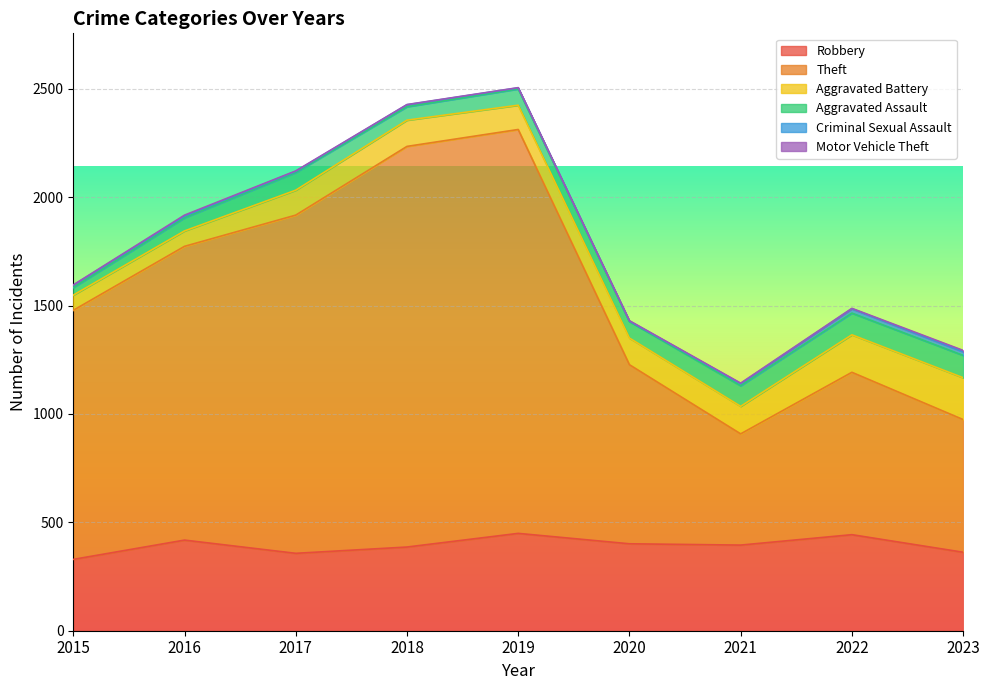

True or false: Robbery has a value of 443 at 2022.

True